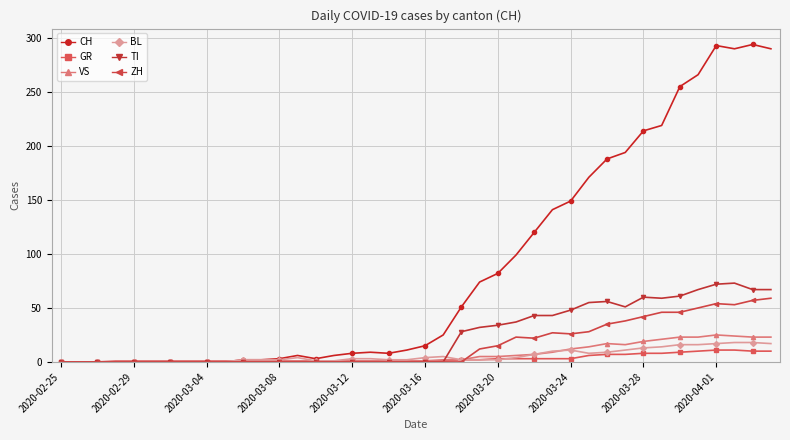

Count the number of data series in this chart.

6